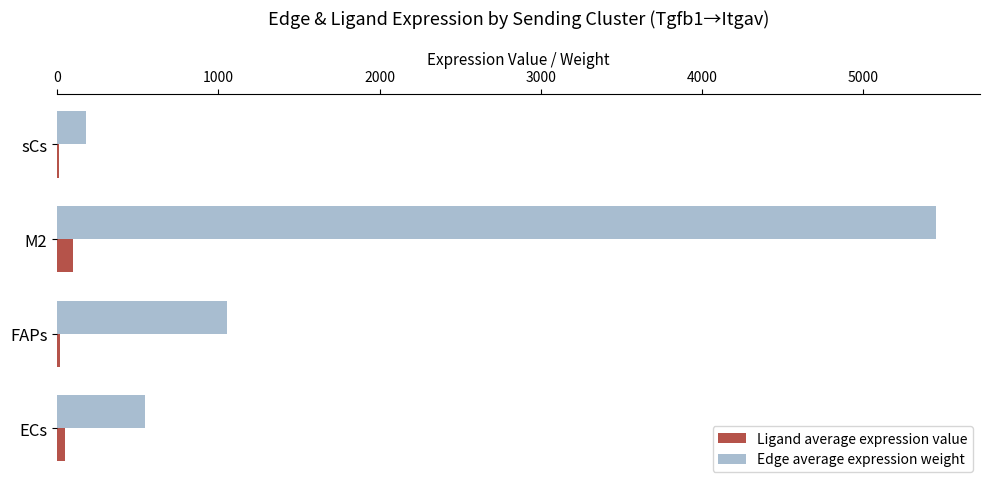

Which series changed the most between ECs and FAPs?

Edge average expression weight